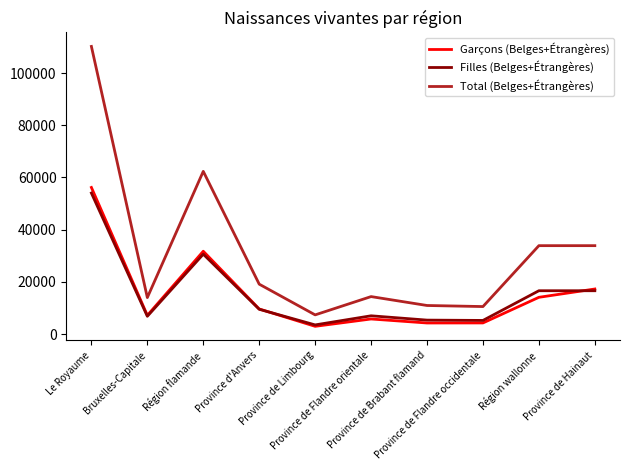

Read the Garçons (Belges+Étrangères) value at Province de Limbourg.

2970